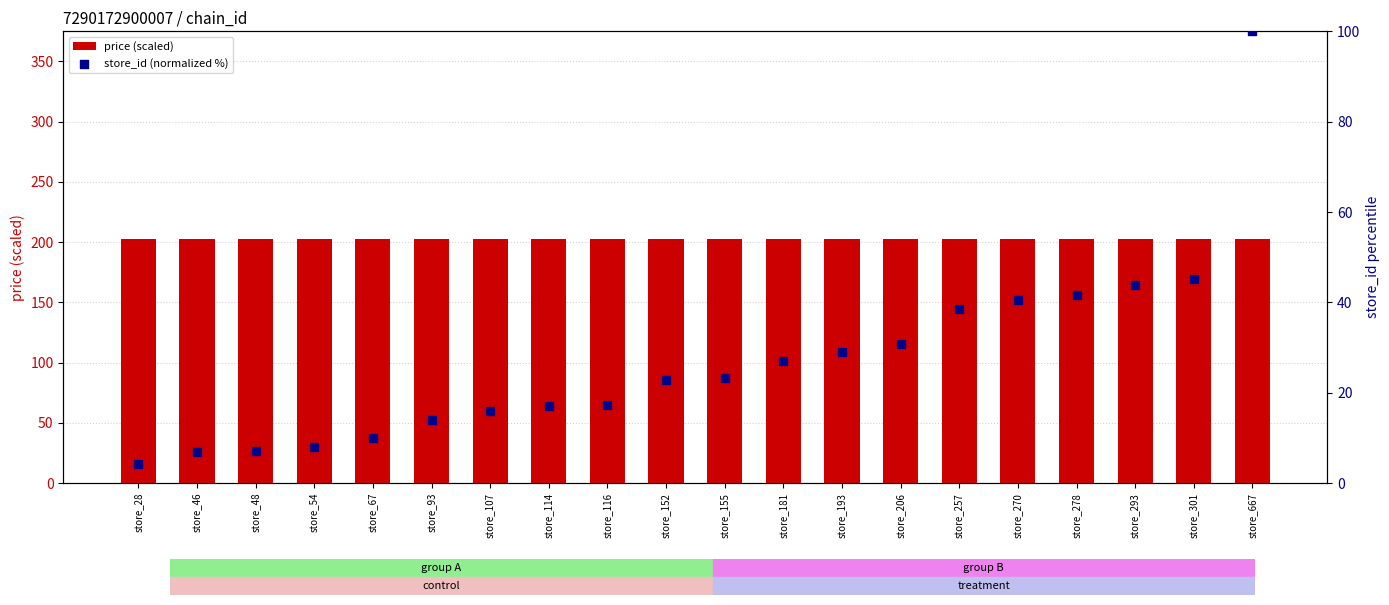

At which category is the sum across all series the highest?

store_667